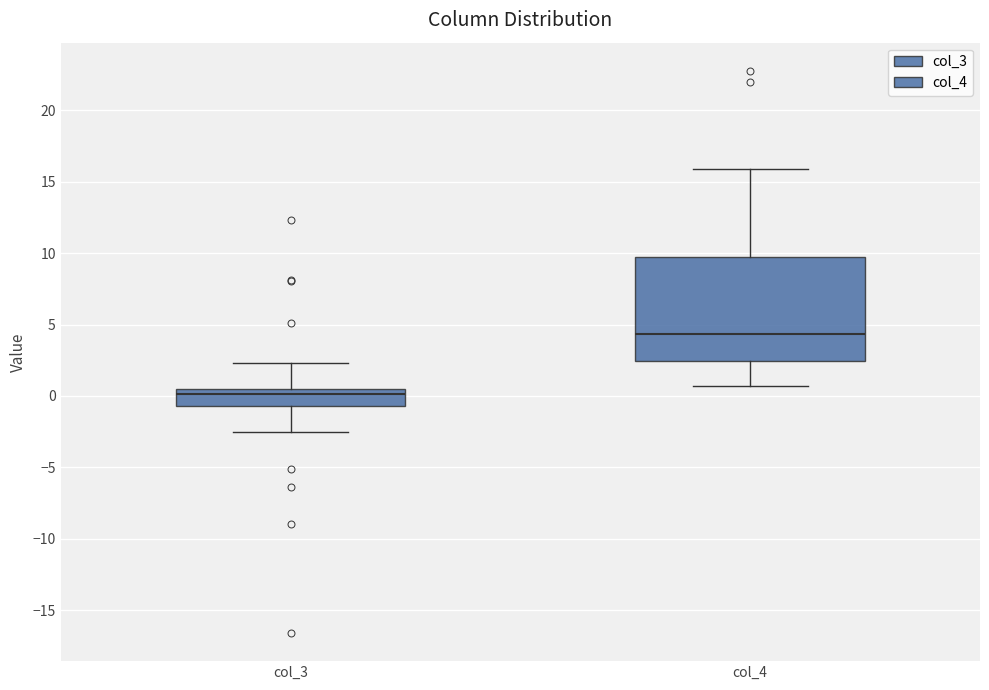

Which box is the tallest, from its lower edge to its upper edge?

col_4